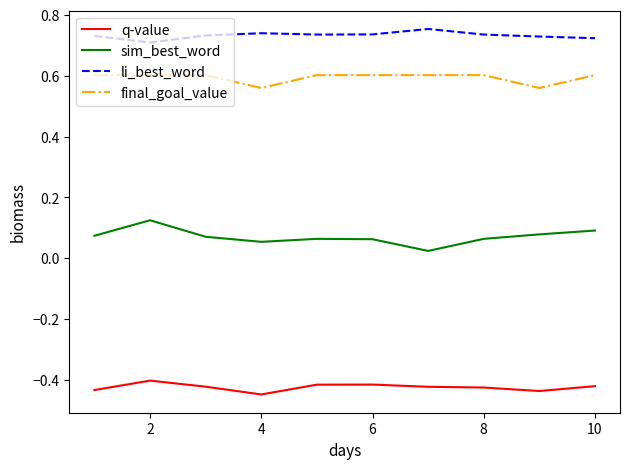

True or false: li_best_word and q-value intersect in this chart.

False